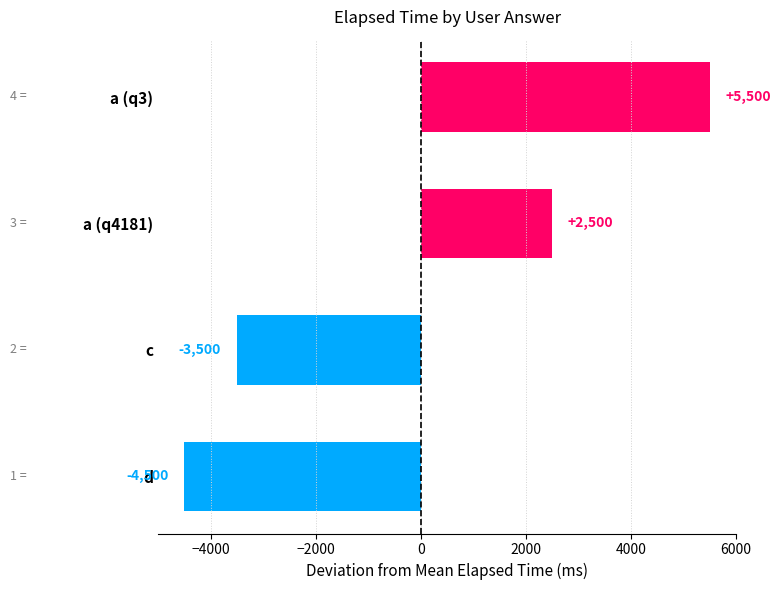

Does the chart contain stacked bars?

No